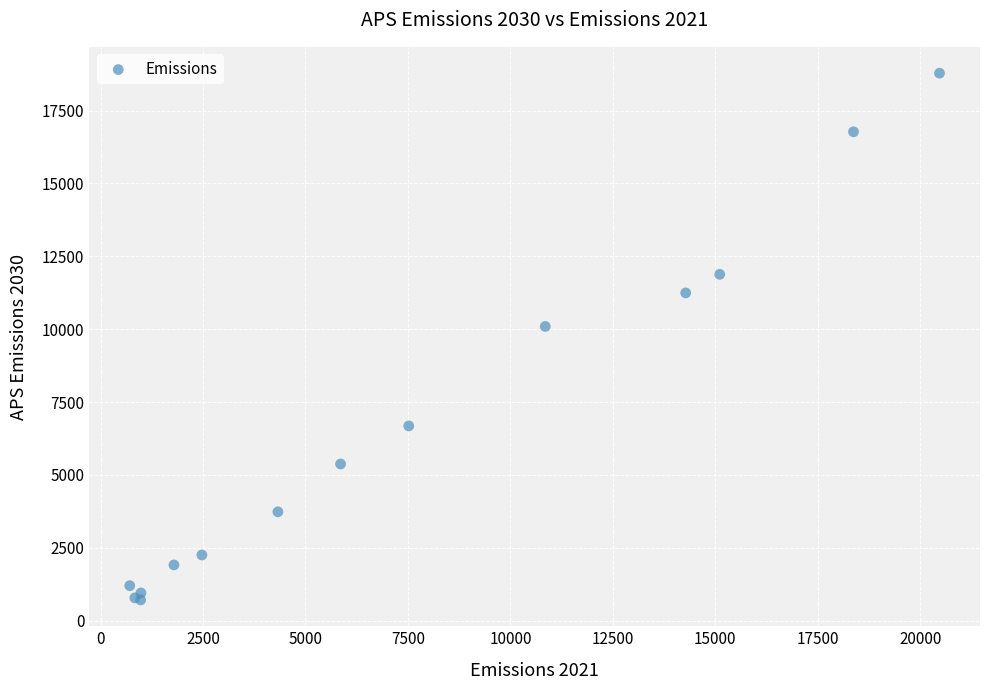

What Y value in the scatter plot is closest to 9746?

10092.6